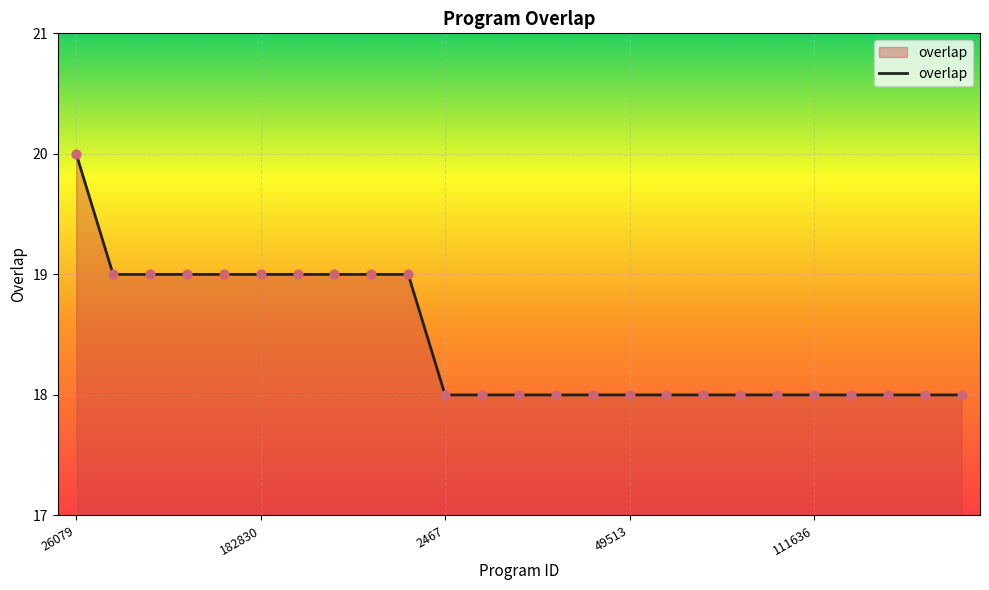

What is the greatest value displayed?

20